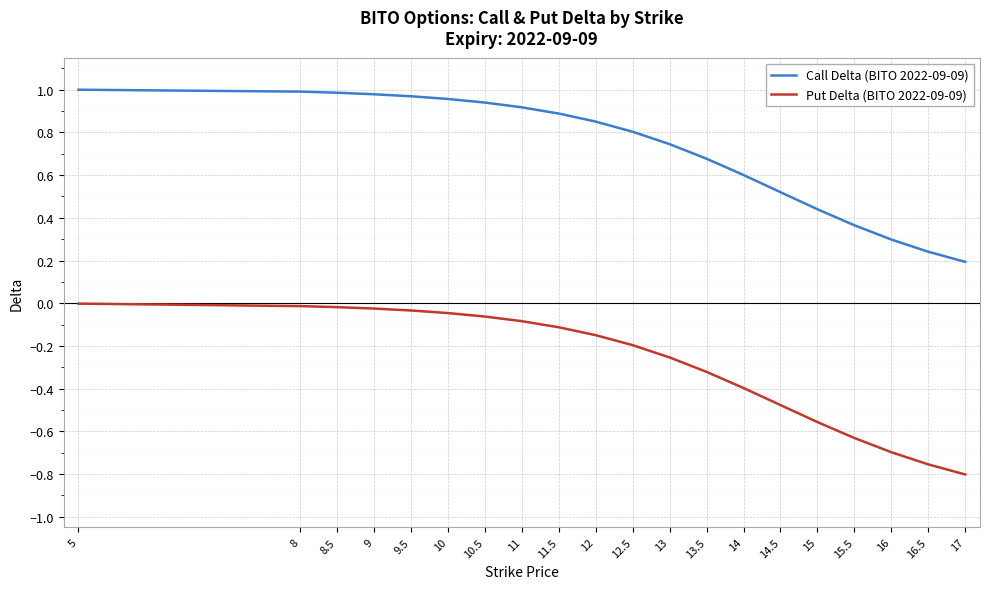

Which series changed the most between 10 and 11.5?

Call Delta (BITO 2022-09-09)